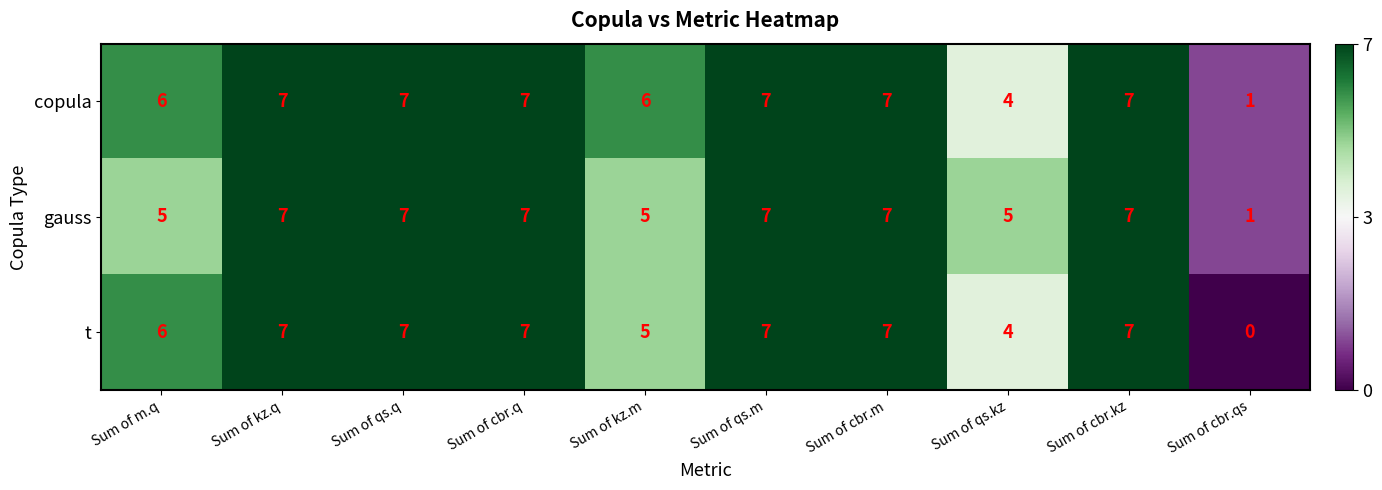

Which series has the largest range (max minus min)?

t